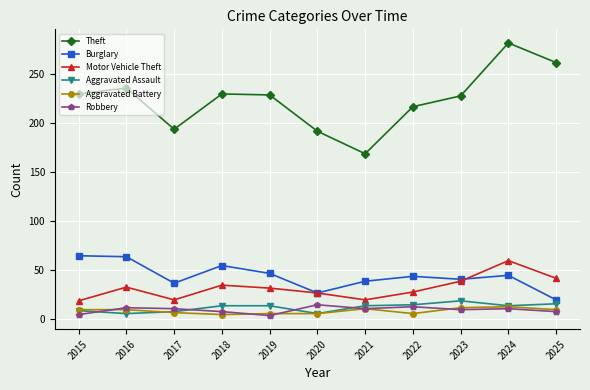

How many values in the Aggravated Battery series are below 10?

5